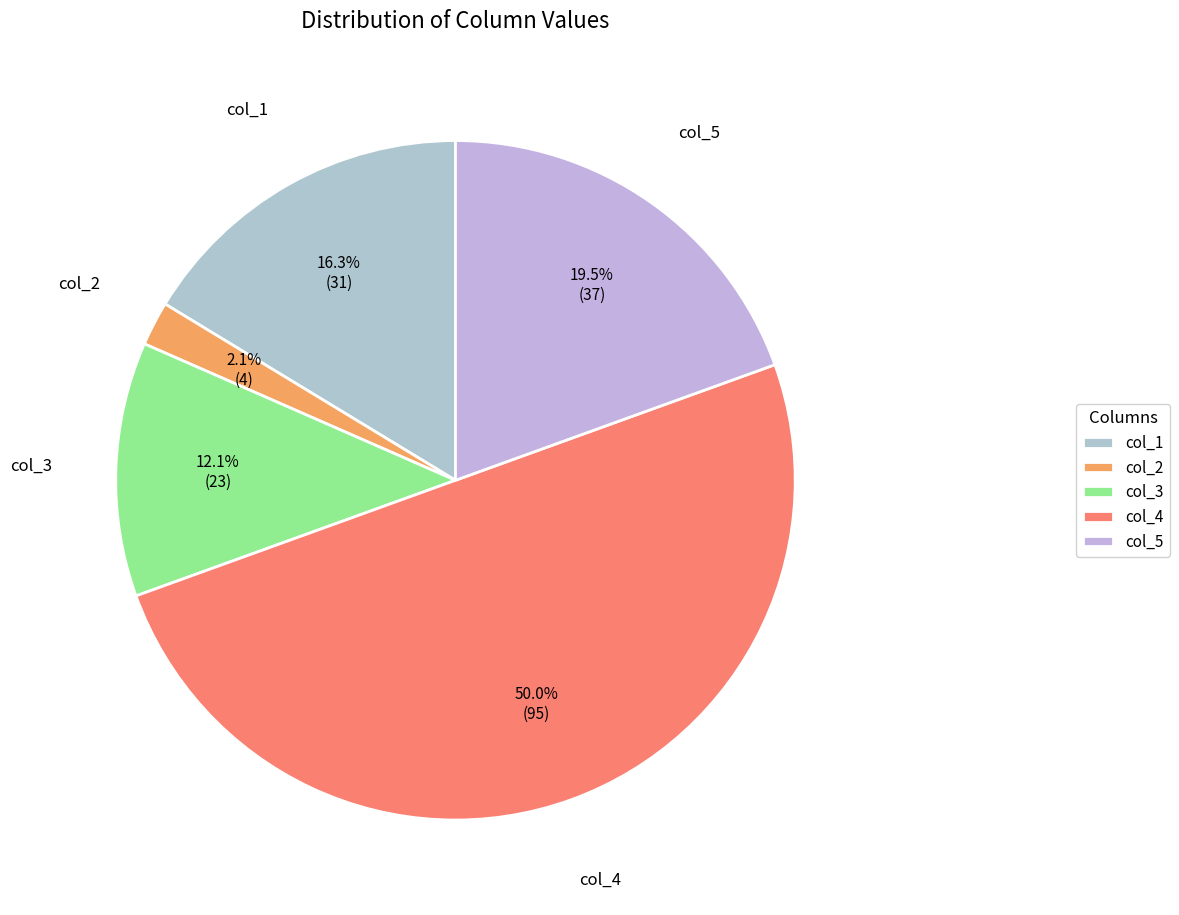

Which has a higher value, col_3 or col_2?

col_3